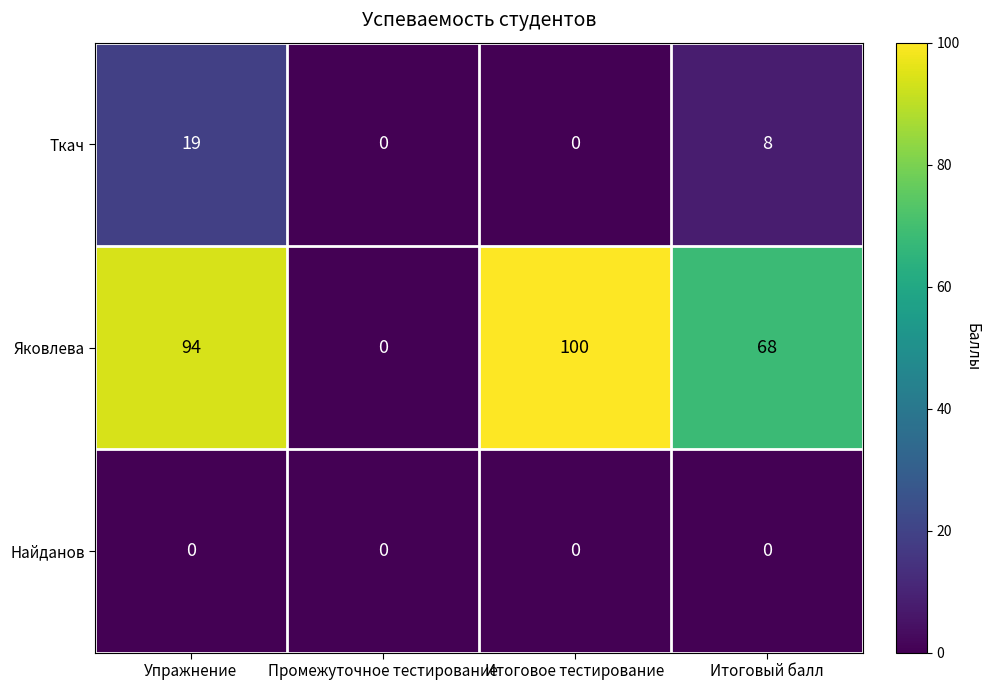

Is the value of Яковлева at Промежуточное тестирование greater than the value of Ткач at Упражнение?

No